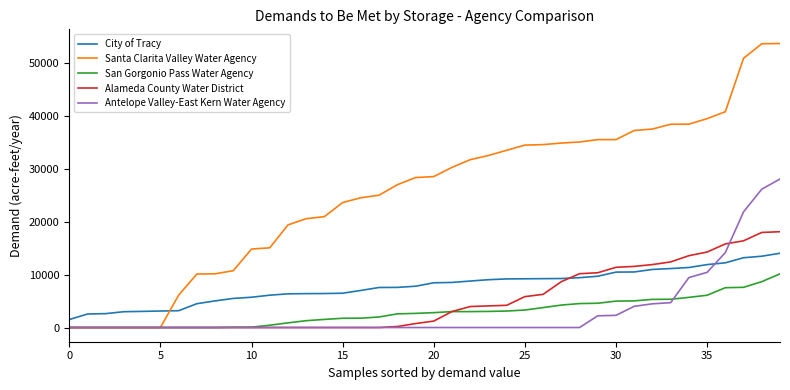

Which series has the largest total across all categories?

Santa Clarita Valley Water Agency